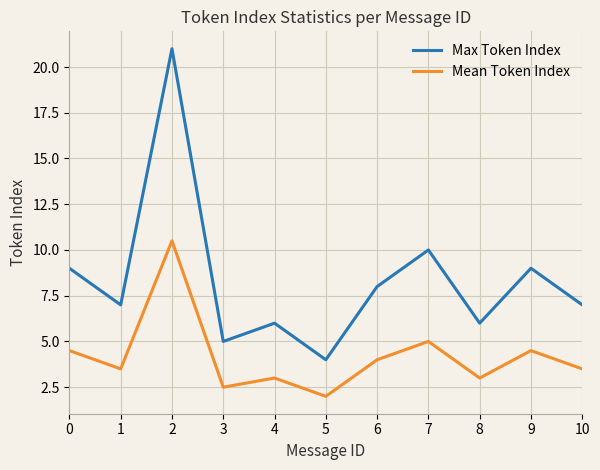

Reading right to left, transcribe all the data shown in this chart.

Max Token Index: 10=7.0	9=9.0	8=6.0	7=10.0	6=8.0	5=4.0	4=6.0	3=5.0	2=21.0	1=7.0	0=9.0
Mean Token Index: 10=3.5	9=4.5	8=3.0	7=5.0	6=4.0	5=2.0	4=3.0	3=2.5	2=10.5	1=3.5	0=4.5